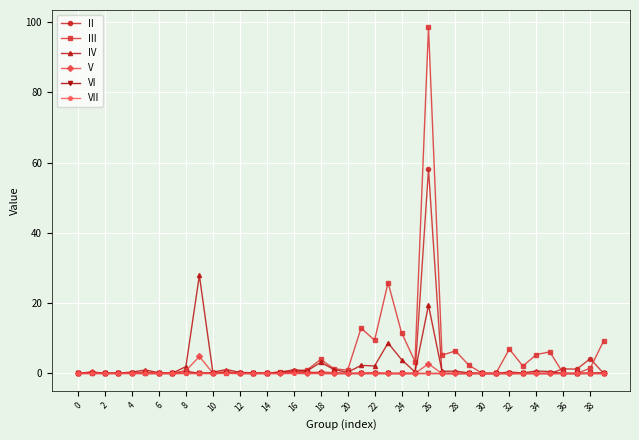

True or false: VI has more than 0 interior local peaks.

True